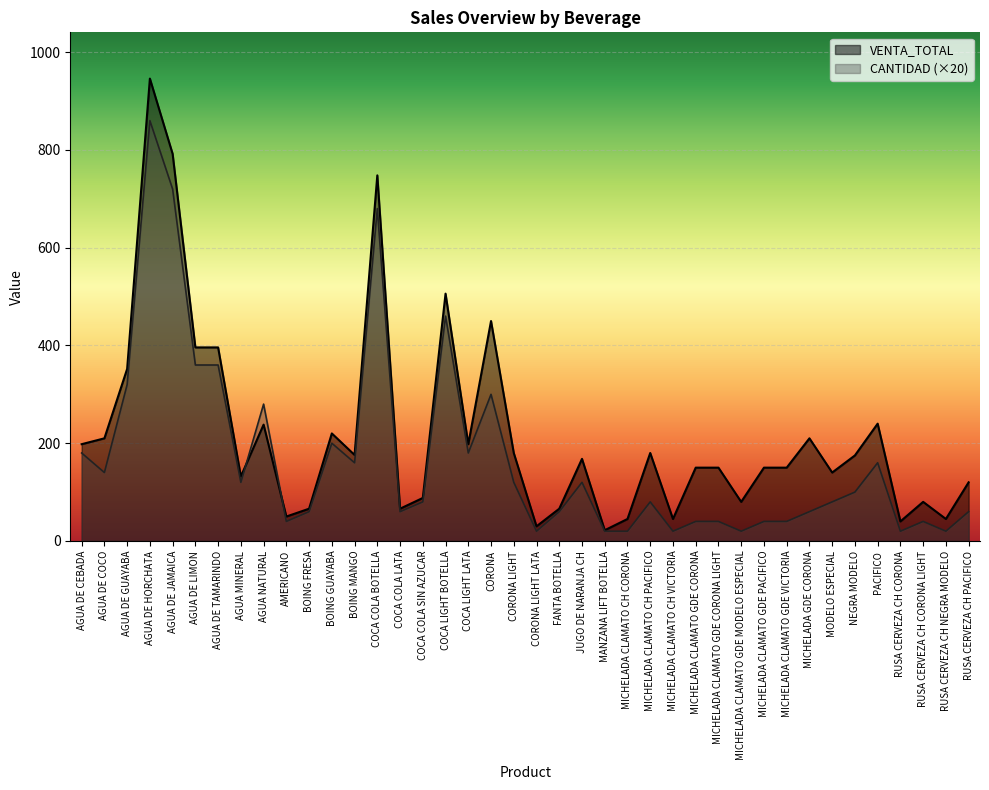

True or false: VENTA_TOTAL and CANTIDAD cross at least once.

True